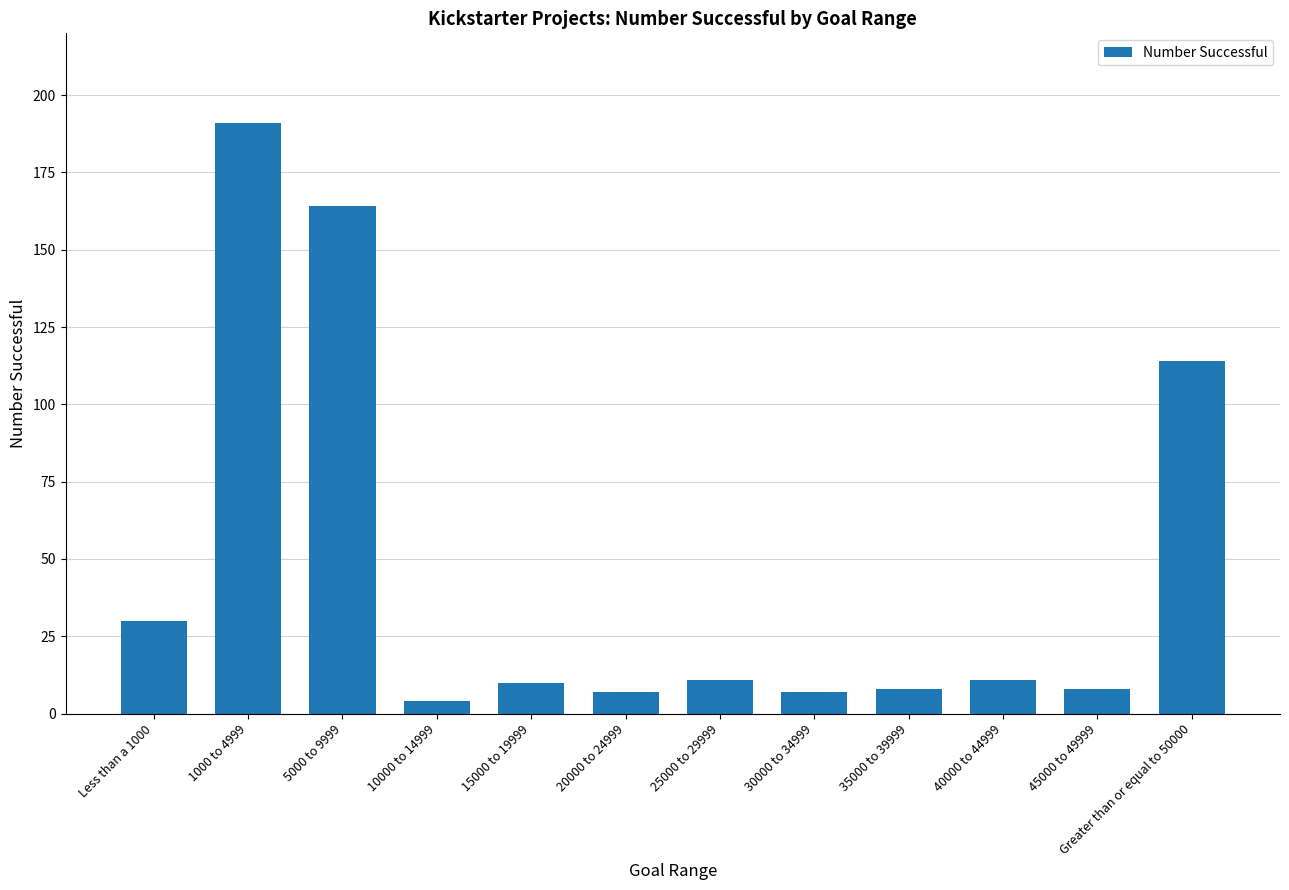

What is the label of the 4th bar from the right?

35000 to 39999